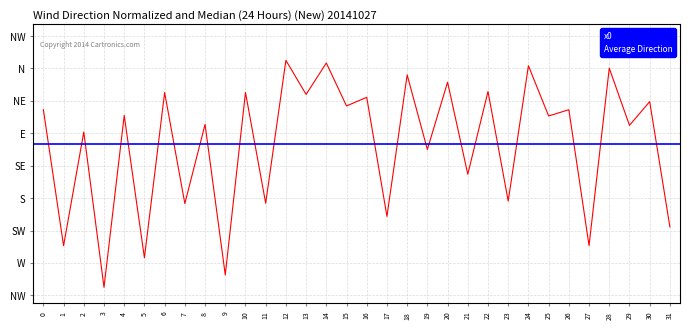

What is the difference between the values at 6 and 4?

0.3